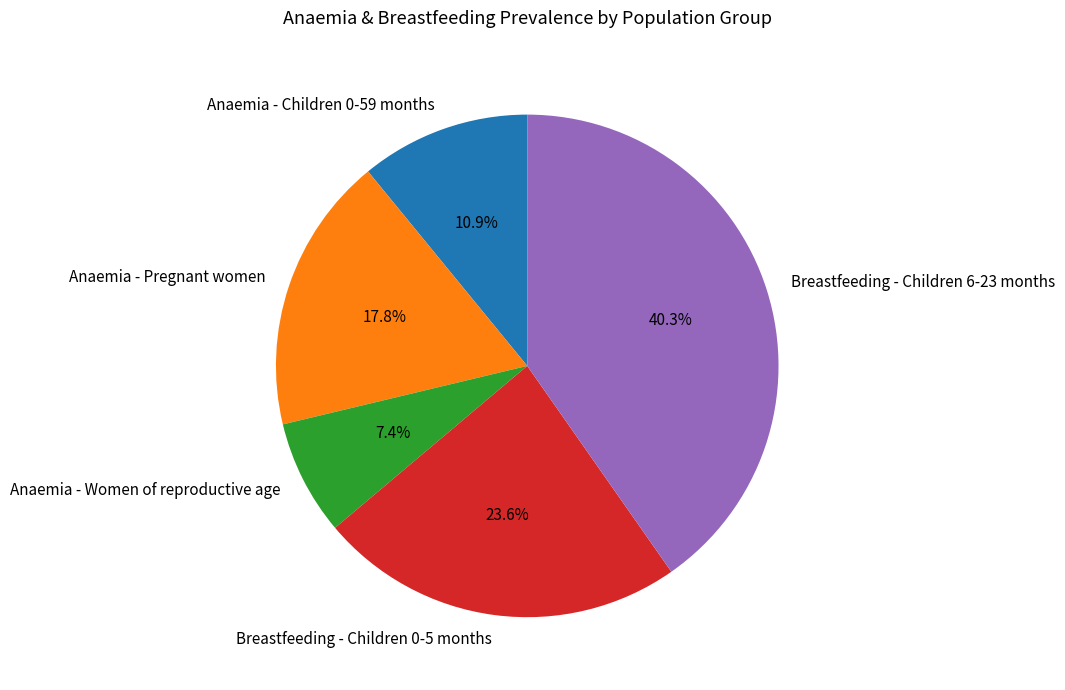

To the nearest percent, what is the average slice percentage?

20%